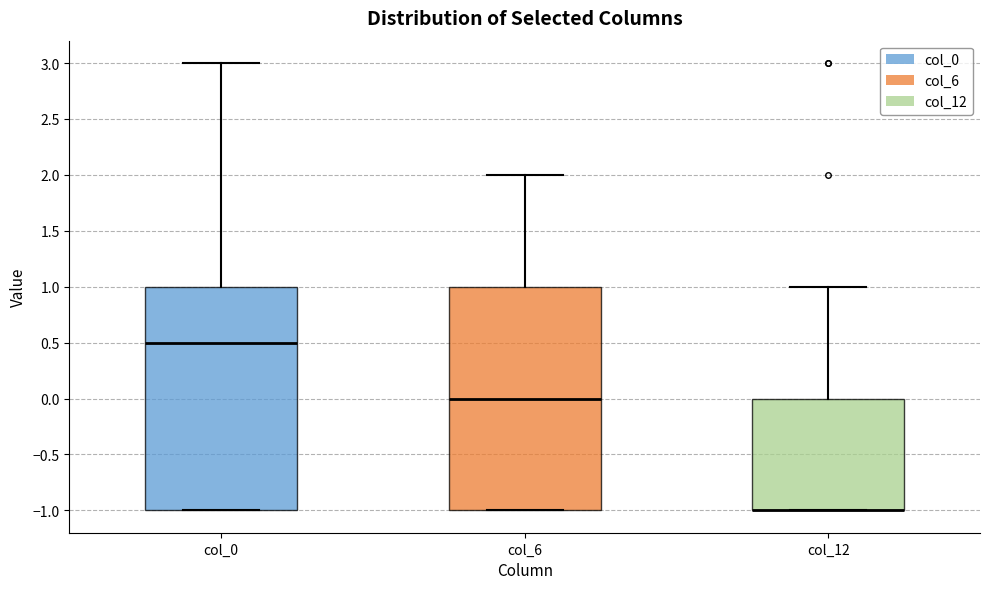

Where does the upper whisker of the box for col_12 end on the y-axis? The values are not printed on the chart, so give them approximately, as read against the axis.

1.0